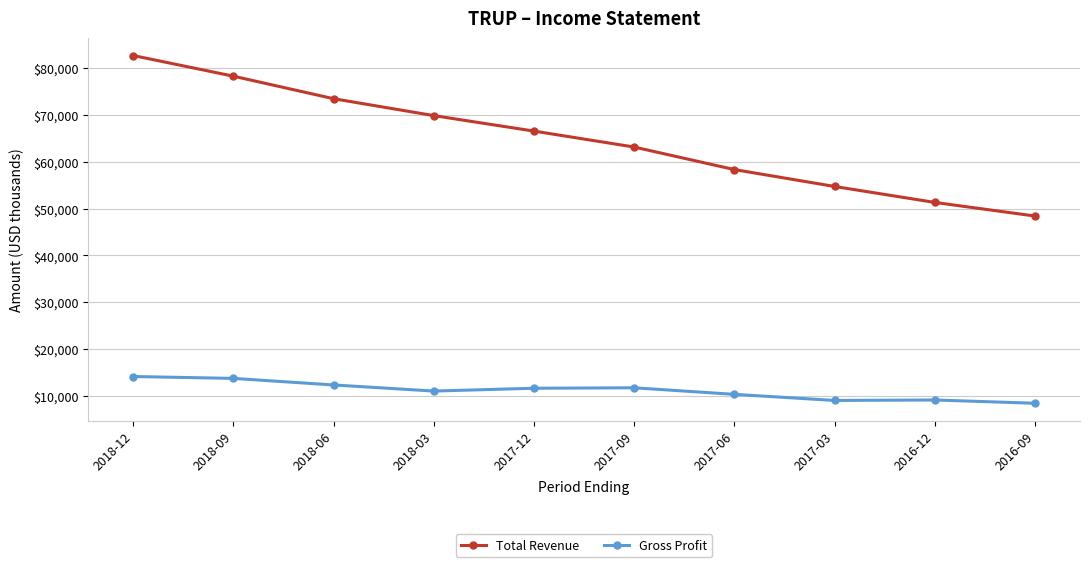

List the series in order of their peak value, lowest first.

Gross Profit, Total Revenue